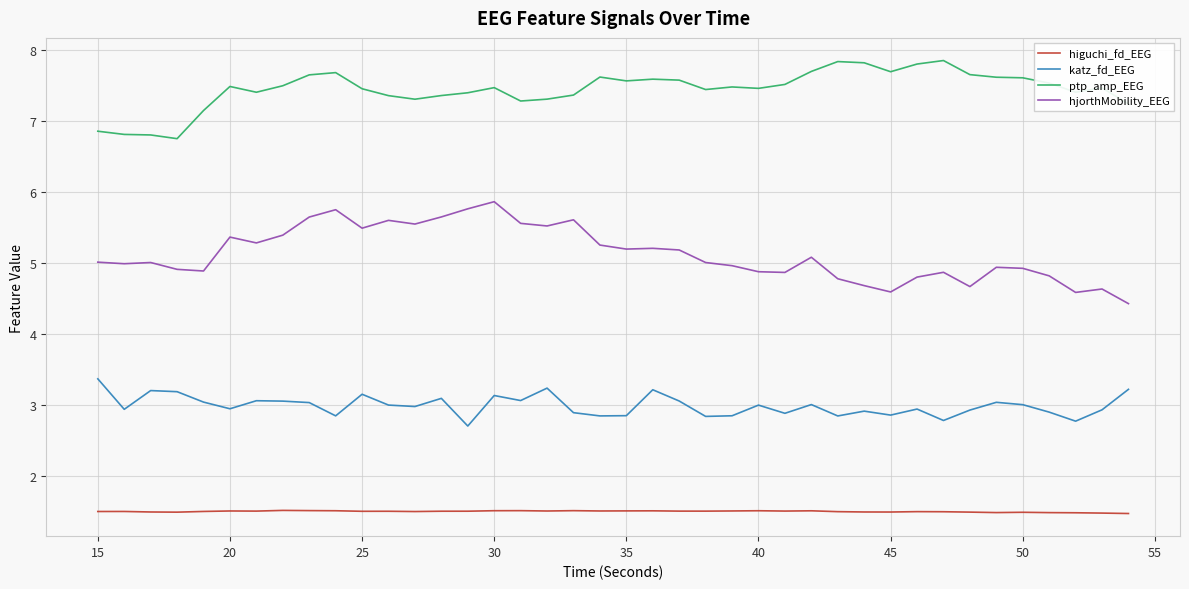

Rank the series by their average value, from lowest to highest.

higuchi_fd_EEG, katz_fd_EEG, hjorthMobility_EEG, ptp_amp_EEG